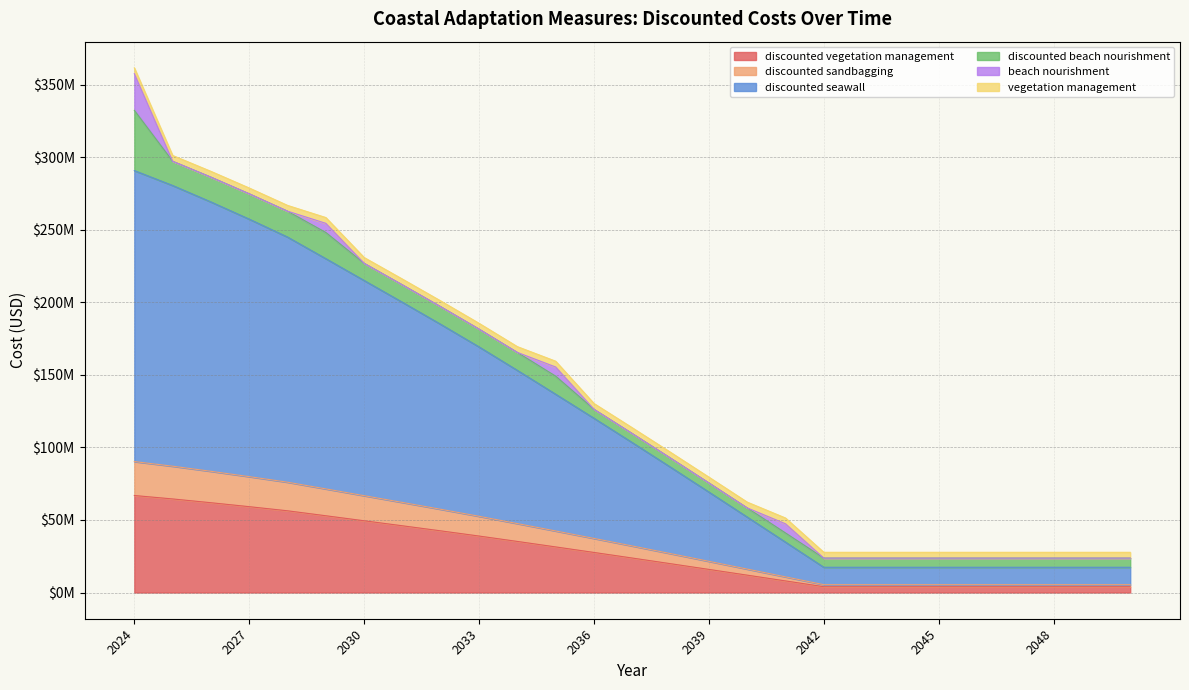

Does the chart have visible grid lines?

Yes